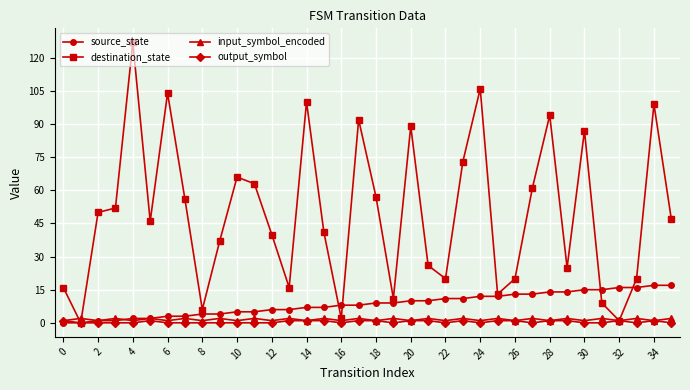

Which series has the largest total across all categories?

destination_state